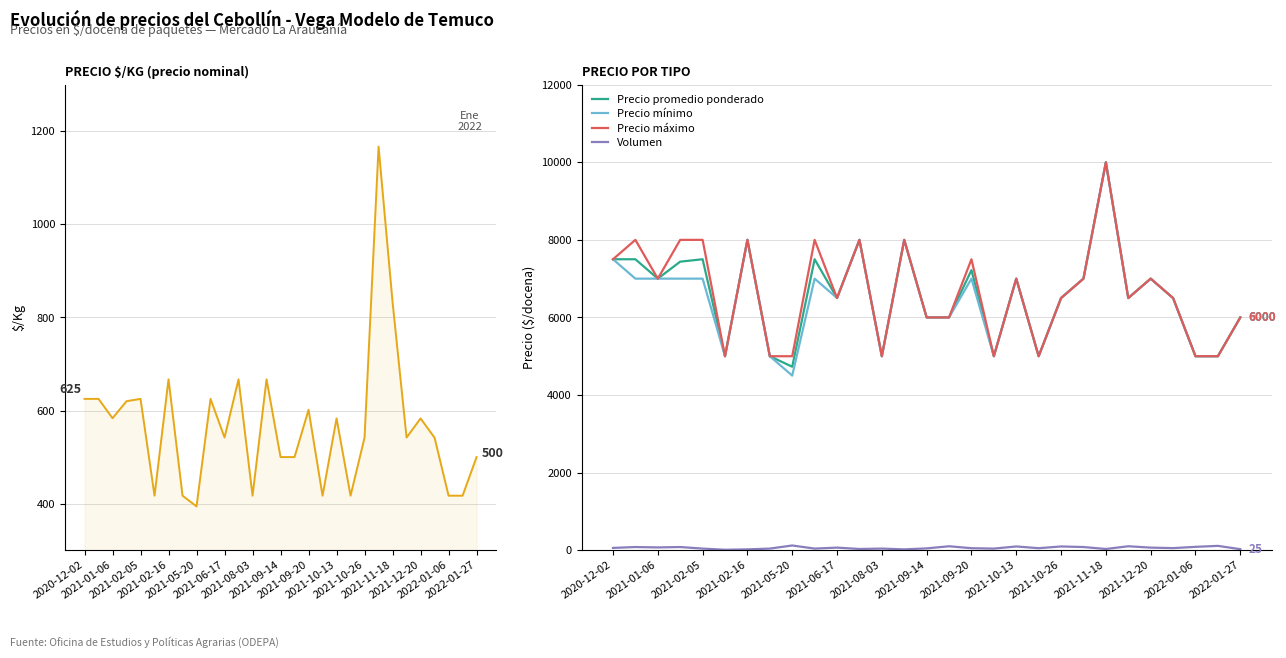

True or false: Volumen and Precio máximo cross at least once.

False